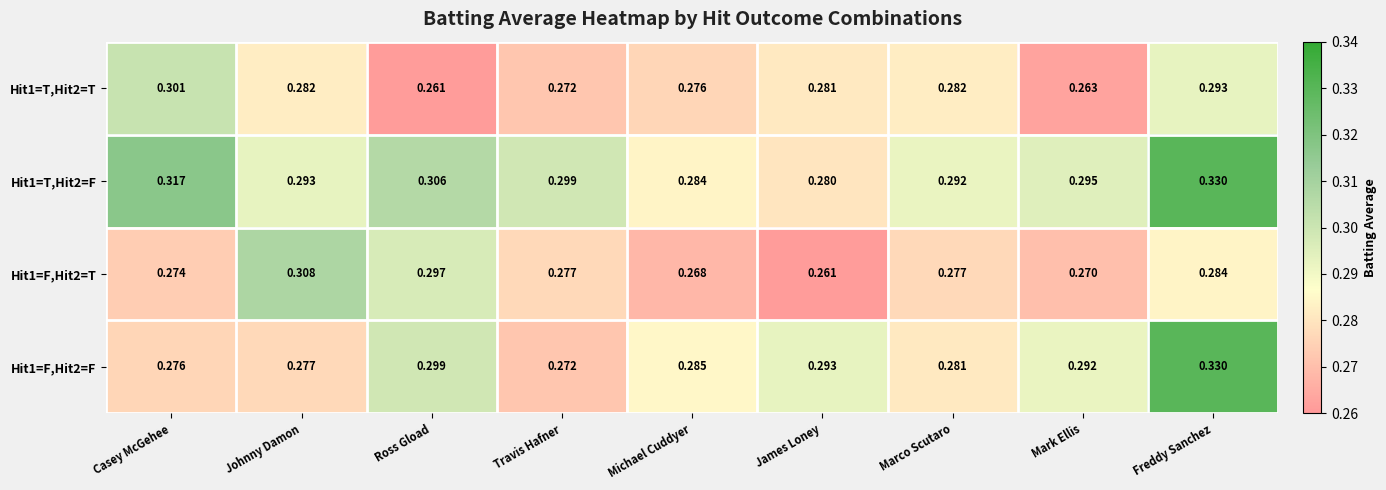

At how many categories does at least one series exceed 0?

9